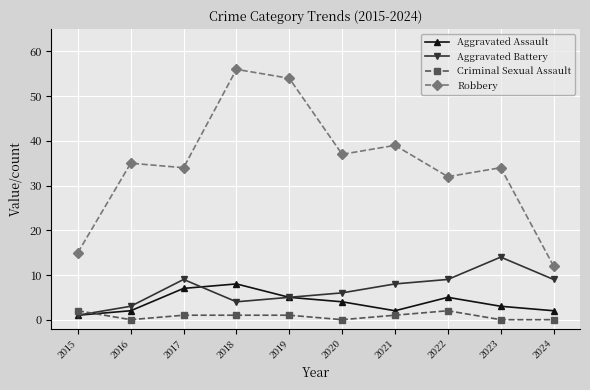

How many times do Aggravated Battery and Criminal Sexual Assault cross each other?

1